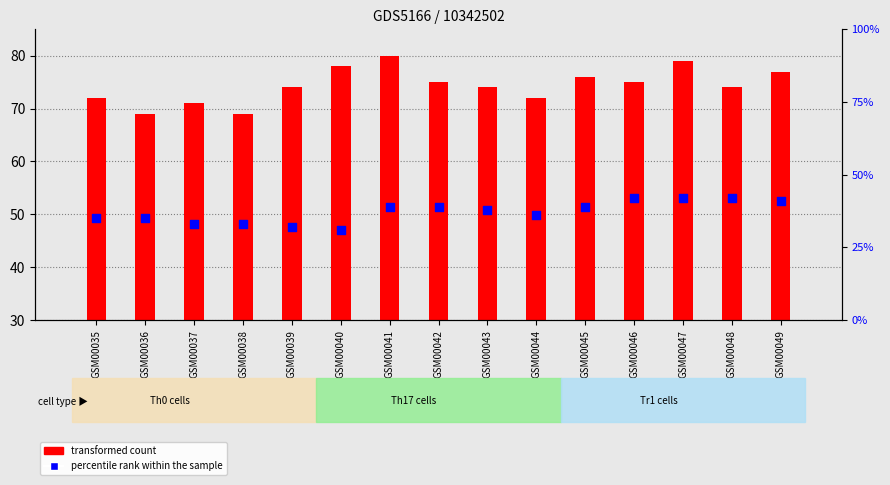

Is the value of percentile rank within the sample at GSM00042 greater than the value of transformed count at GSM00047?

No